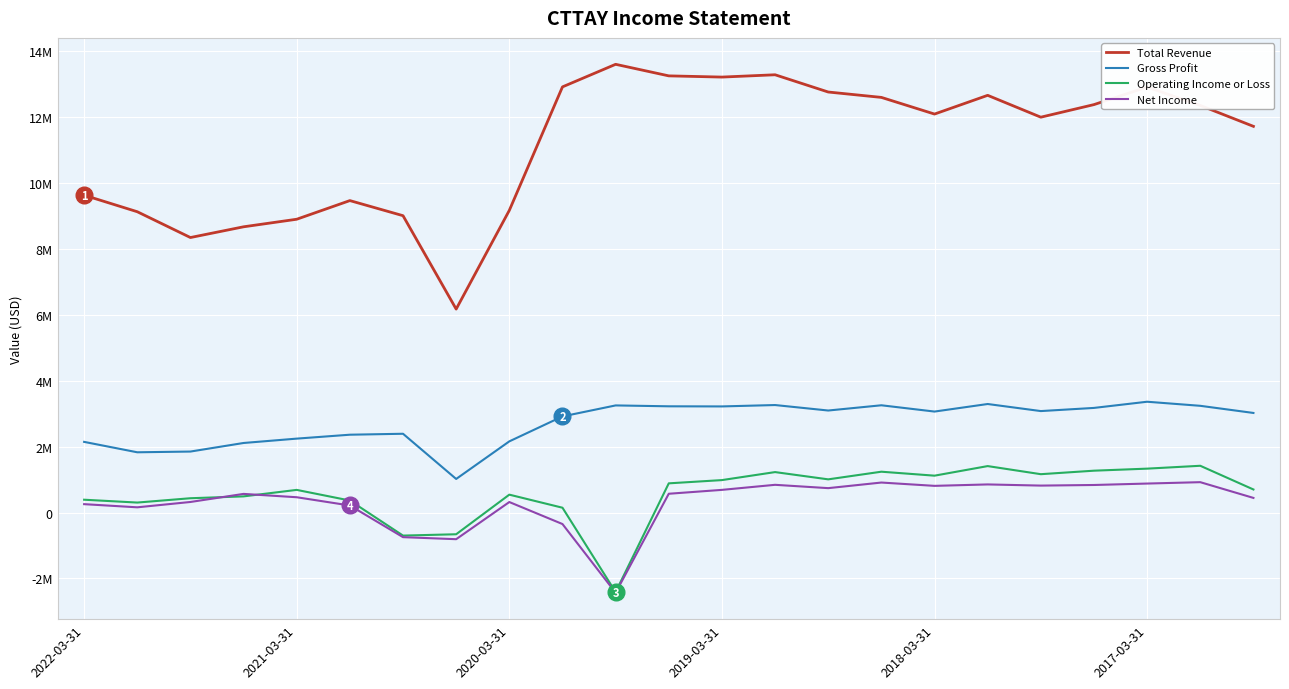

At which label does Gross Profit first exceed 3064400?

10